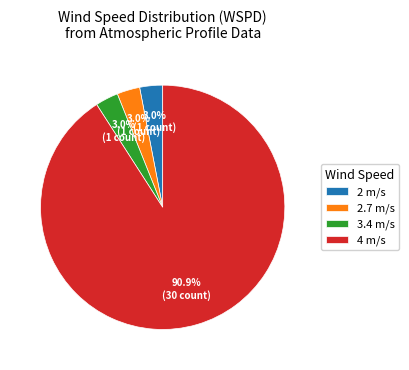

True or false: 3.4 m/s accounts for 23% of the total.

False